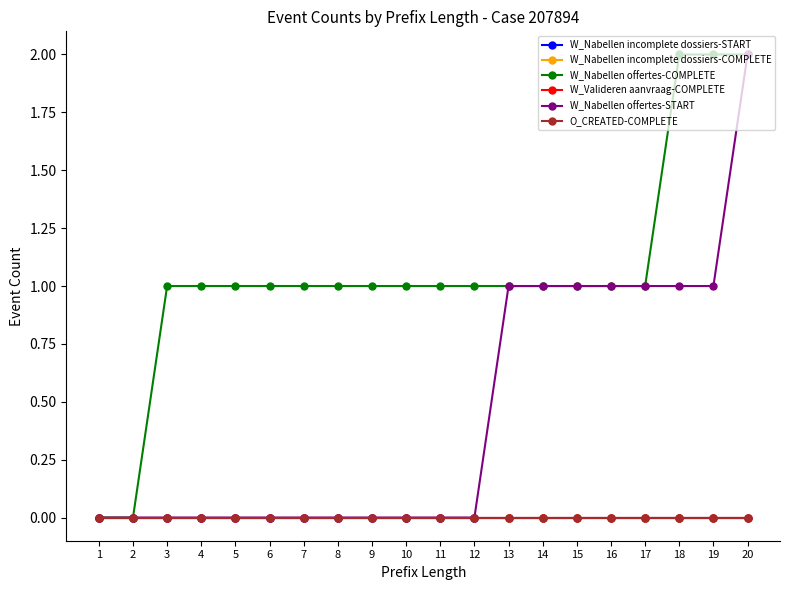

True or false: W_Nabellen offertes-START and O_CREATED-COMPLETE cross at least once.

False